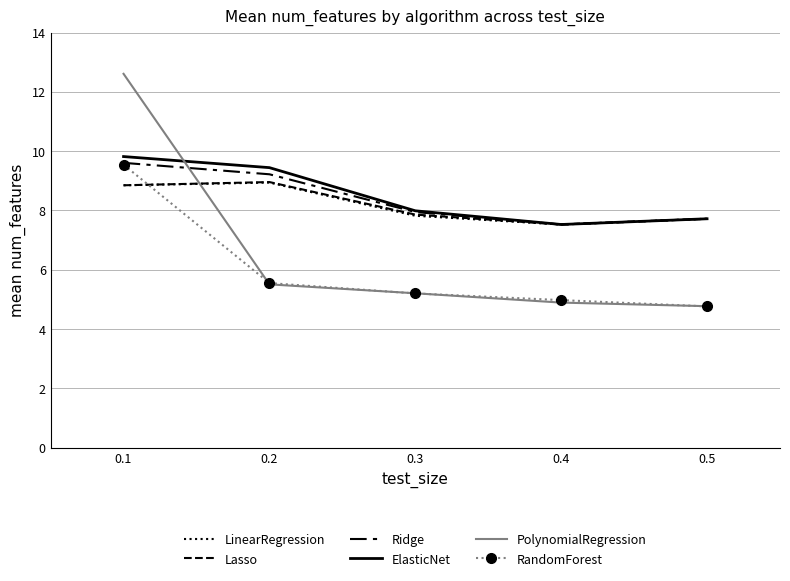

What are all the series names shown in the legend?

LinearRegression, Lasso, Ridge, ElasticNet, PolynomialRegression, RandomForest